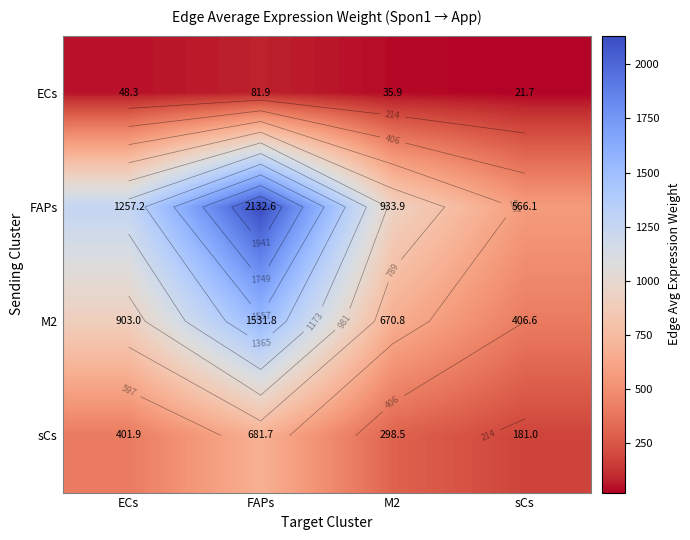

List the labels in order of FAPs value, smallest first.

sCs, M2, ECs, FAPs